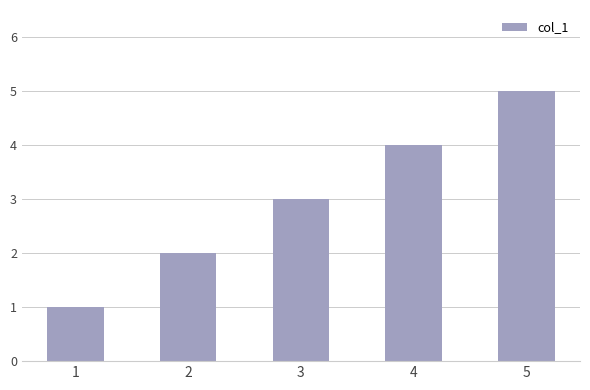

Reading left to right, extract all data points from this chart.

1	2	3	4	5